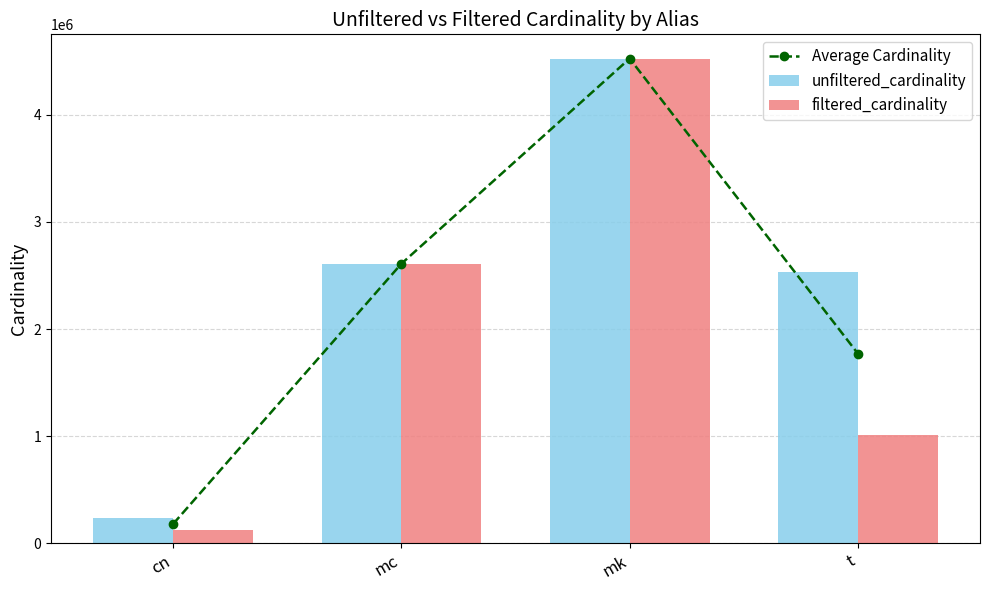

At how many categories does at least one series exceed 2742895?

1